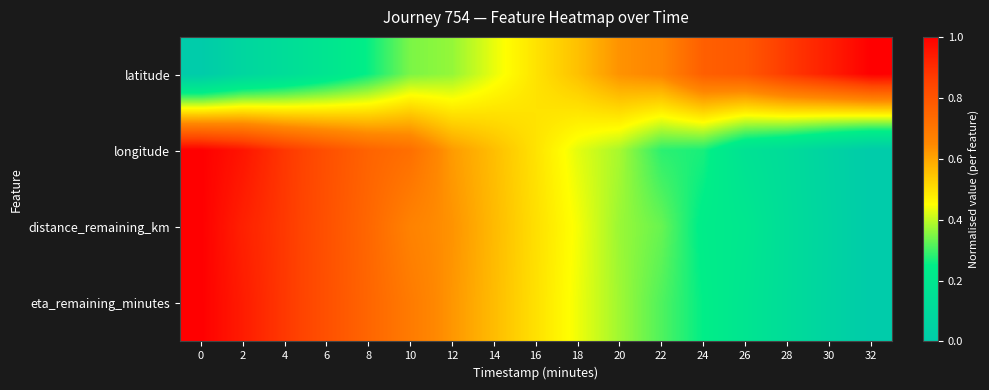

List the series in order of their peak value, highest first.

latitude, longitude, distance_remaining_km, eta_remaining_minutes